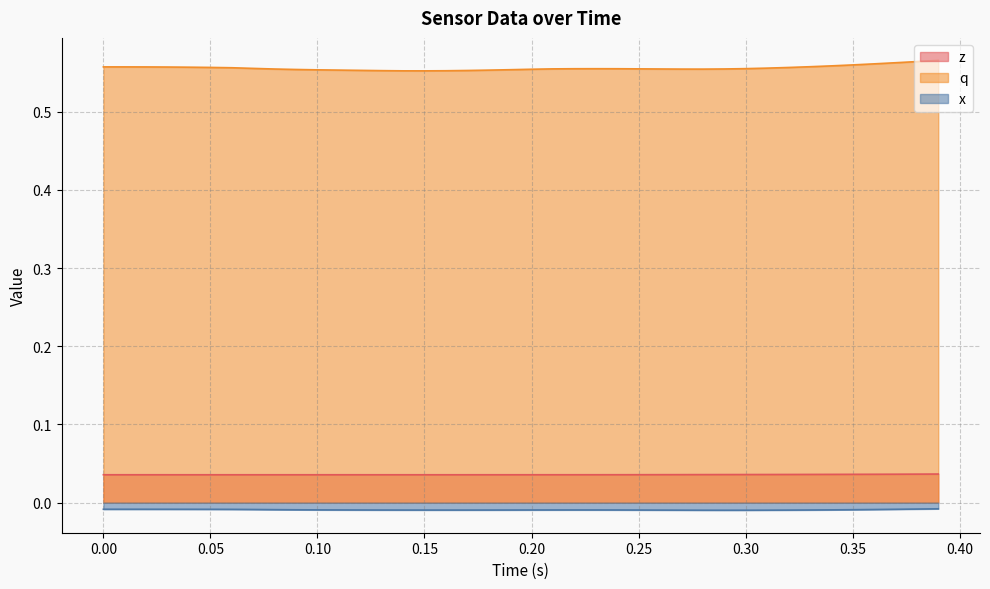

At how many categories does at least one series exceed 0?

40